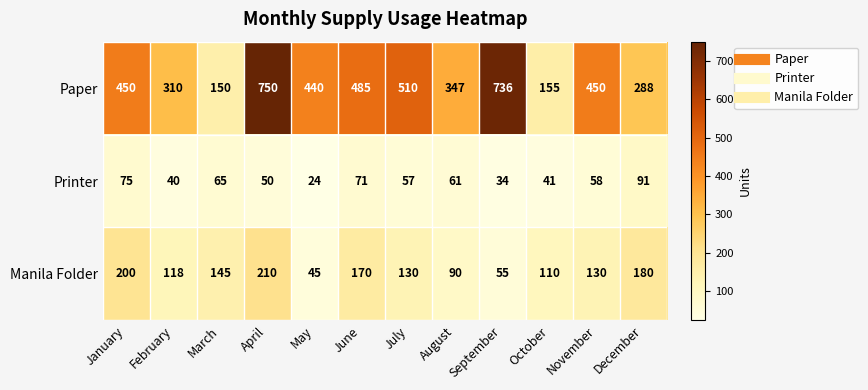

The value of Printer at March is 43. True or false?

False